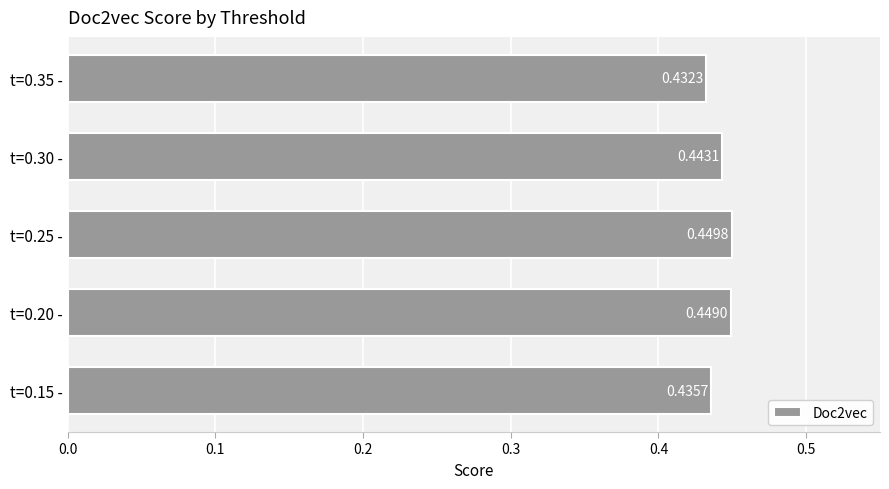

At which category does the chart reach its minimum across all series?

t=0.35 -